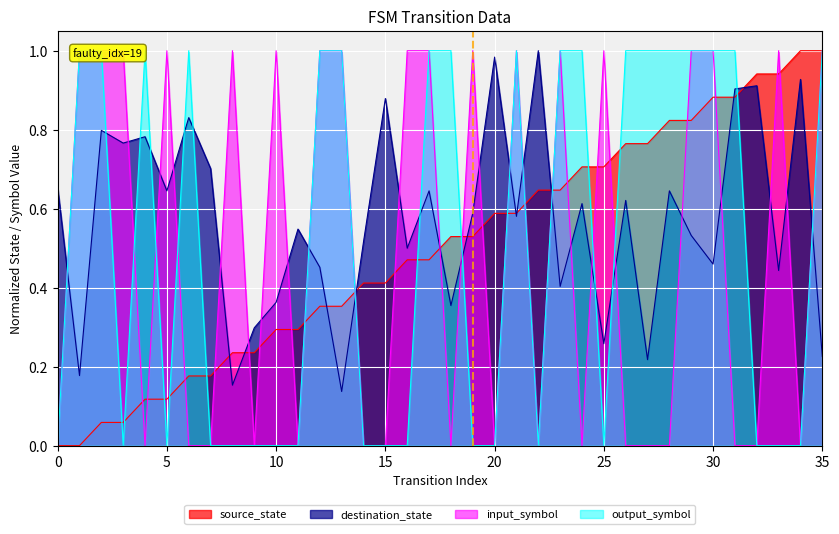

What is the spread (max minus min) of values at 16?

1.0